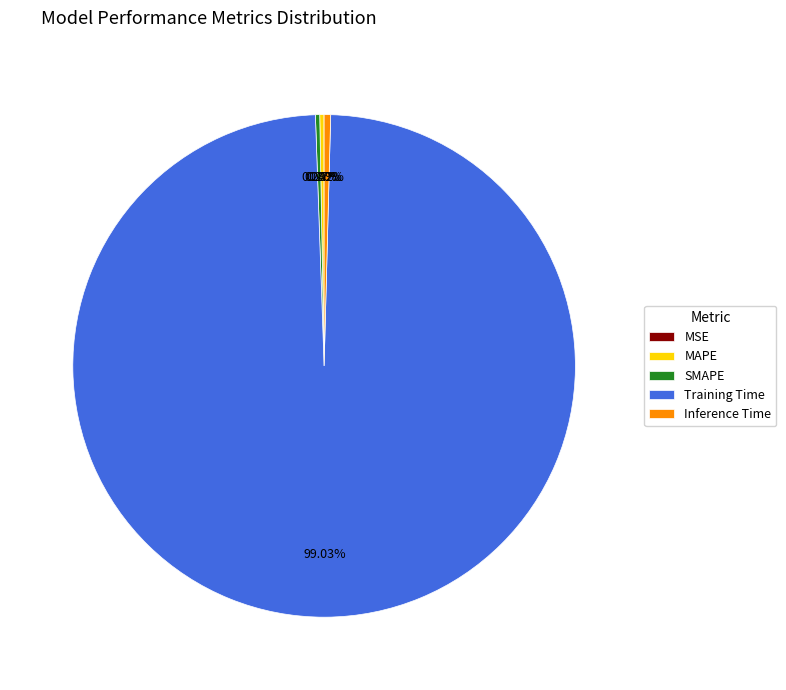

Which category has the biggest portion of the pie?

Training Time